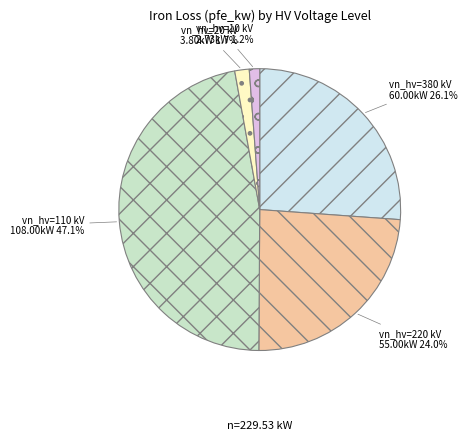

What portion of the pie excludes vn_hv=220 kV?

76.0%